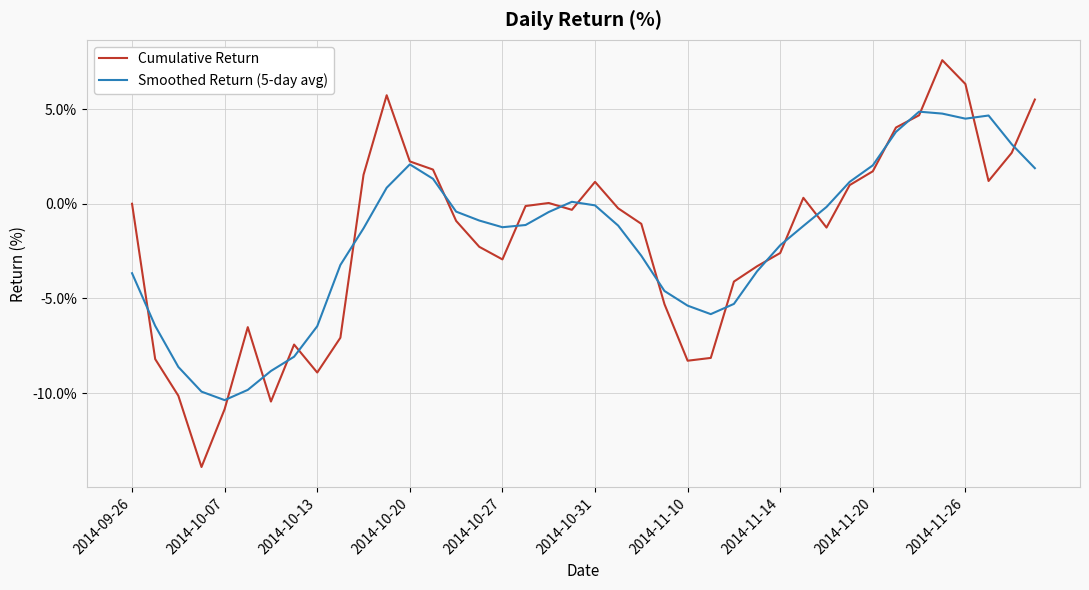

List the series in order of their peak value, lowest first.

Smoothed Return (5-day avg), Cumulative Return